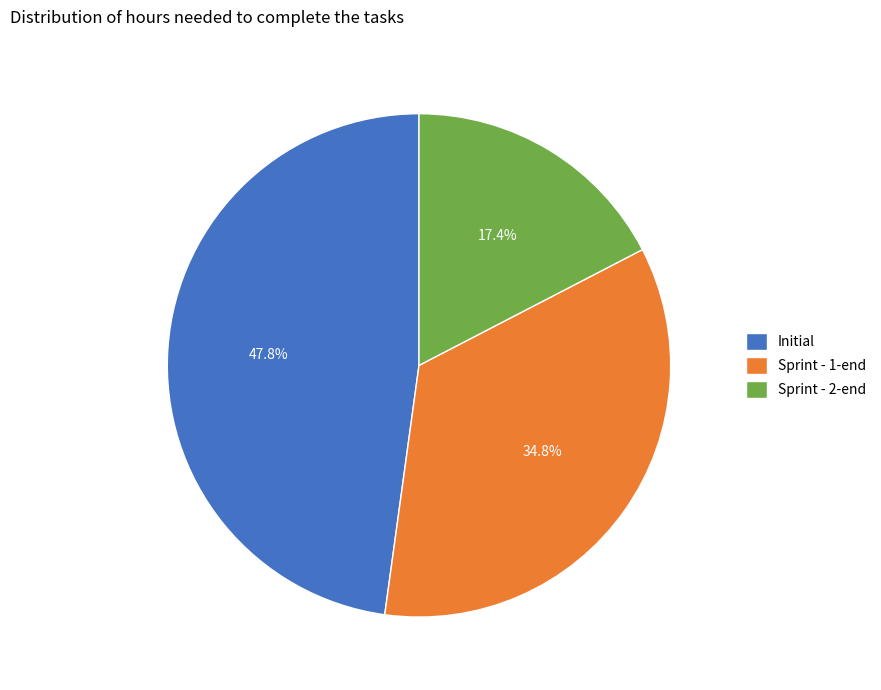

Is there any slice that represents more than half of the pie?

No